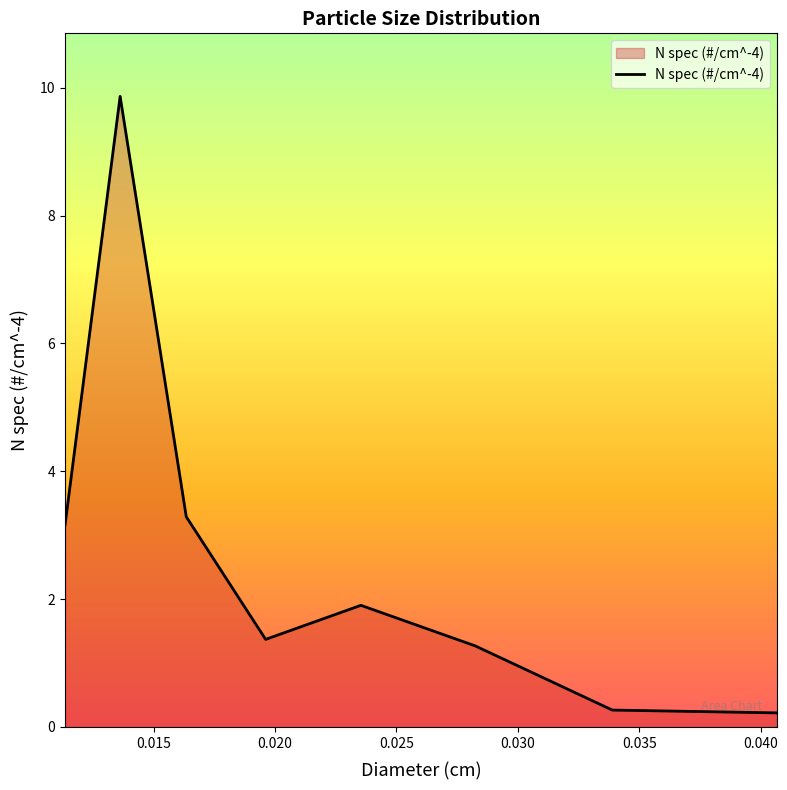

What is the maximum value shown in the chart?

9.9